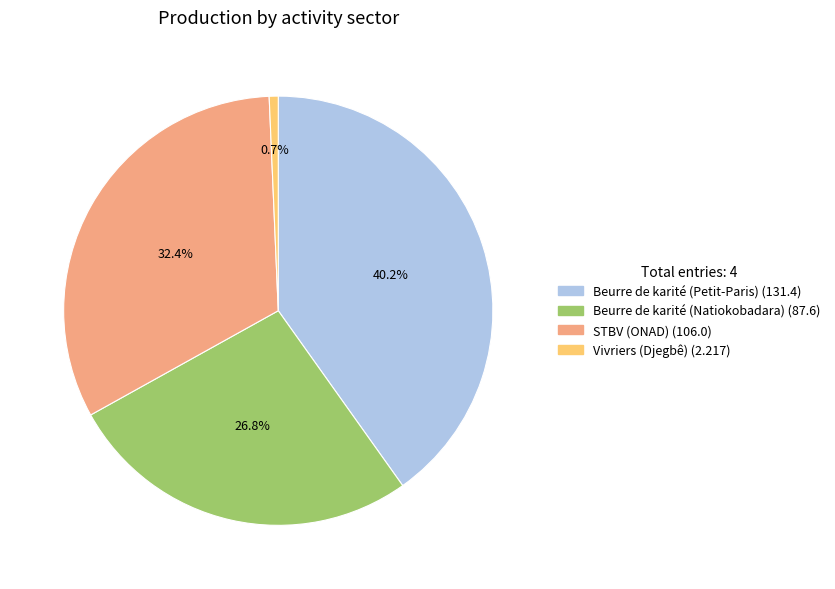

Does any single category account for the majority?

No